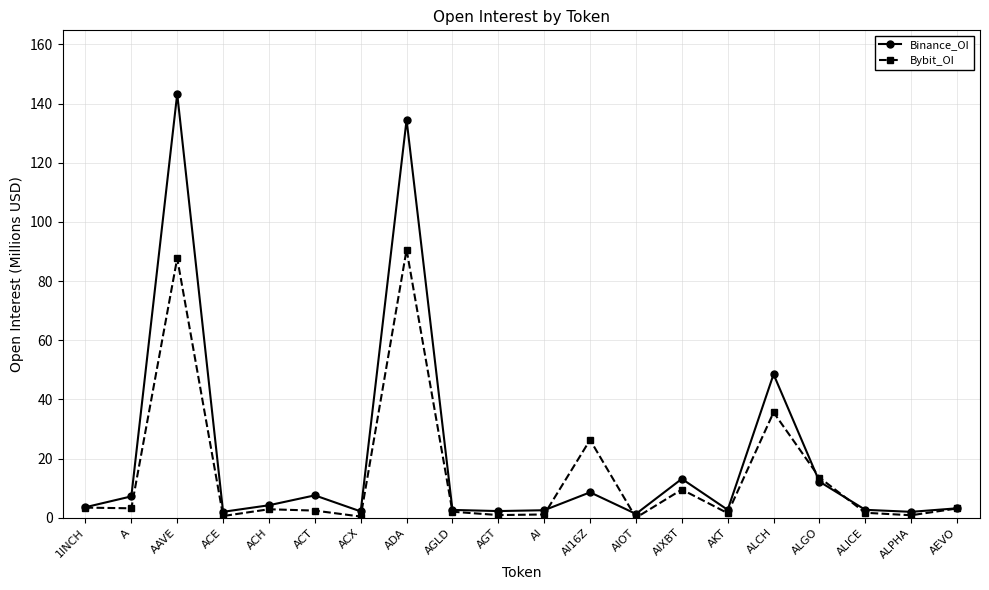

The value of Binance_OI at AEVO is 3.2. True or false?

True